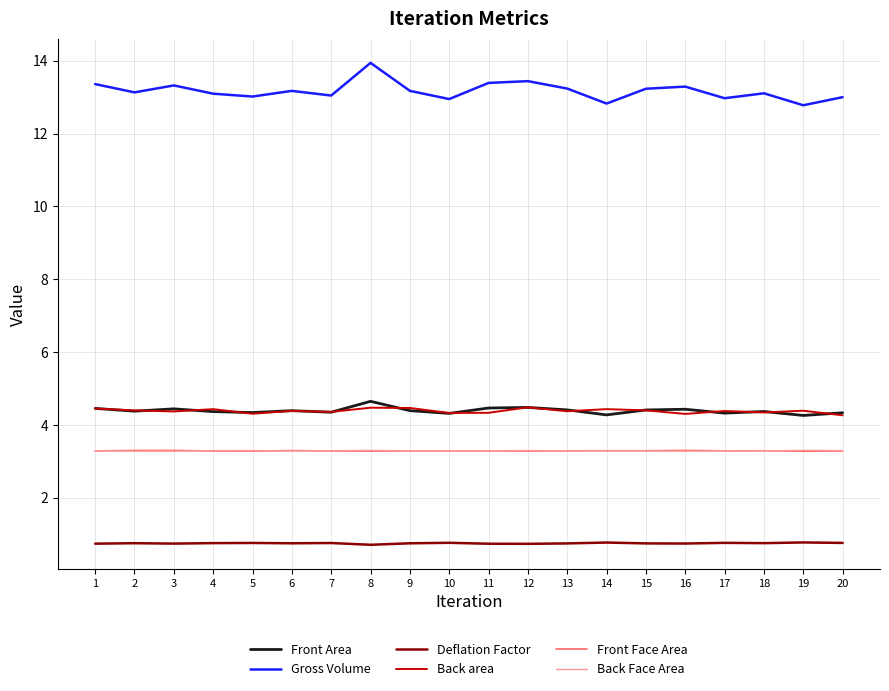

What is the difference between the maximum and minimum values in the Deflation Factor series?

0.1